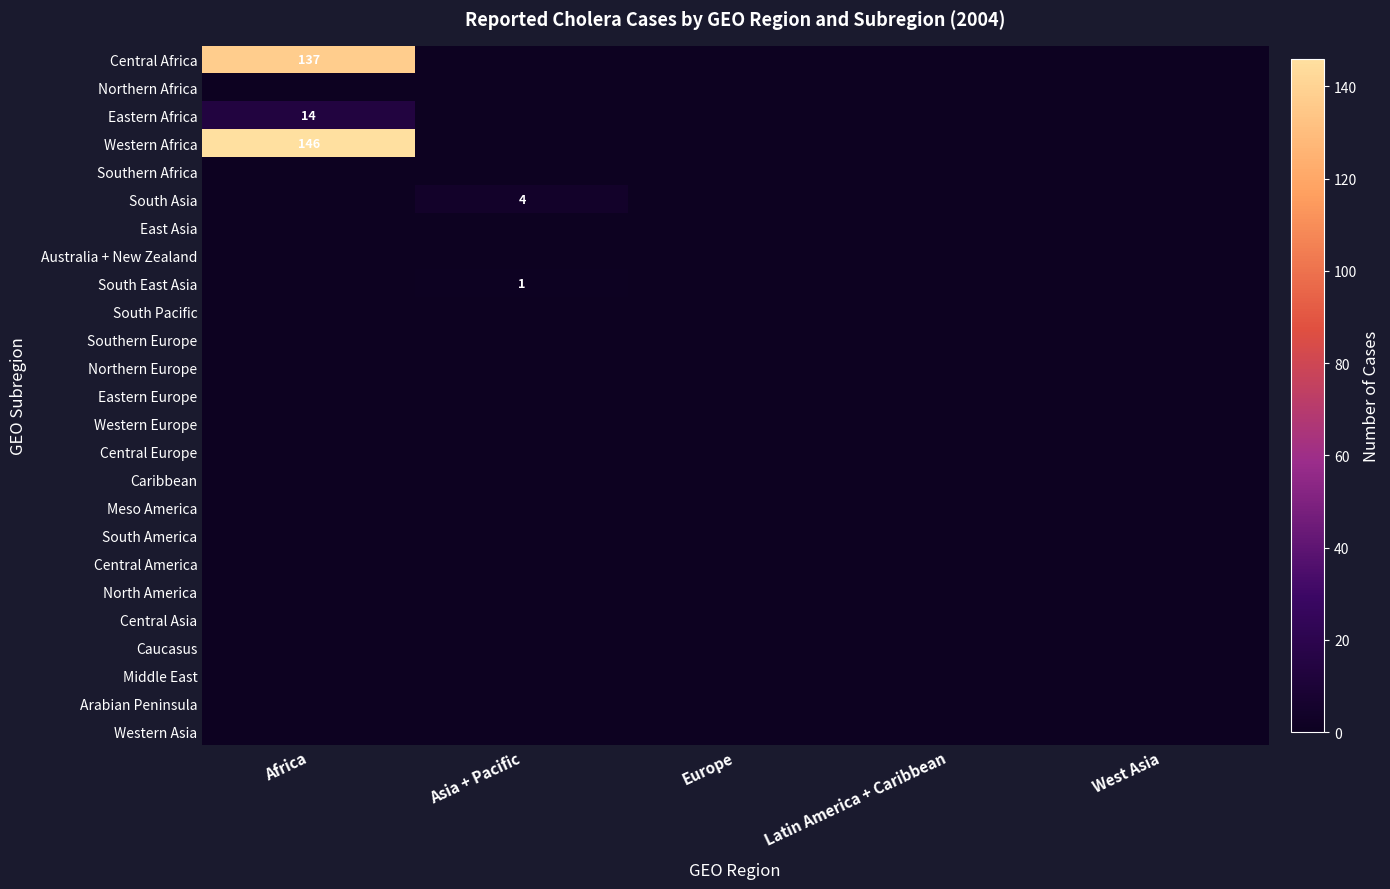

At which category is the sum across all series the highest?

Africa